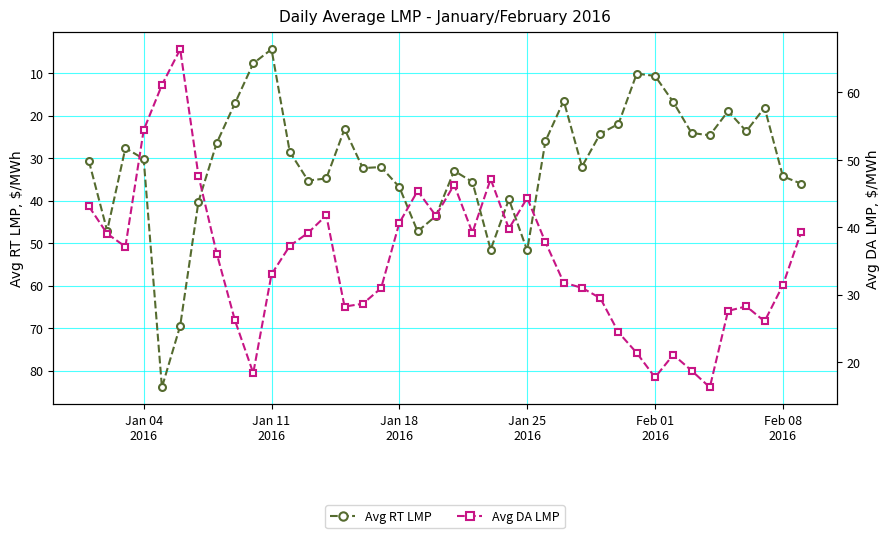

What are all the series names shown in the legend?

Avg RT LMP, Avg DA LMP